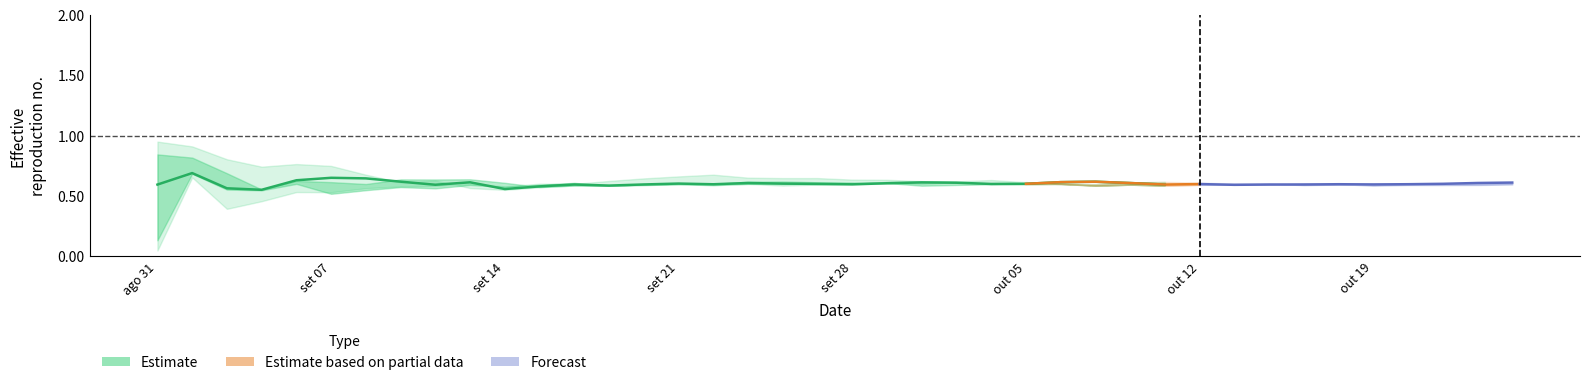

What is the value of the lower2 point at the 34th from the left?

0.6